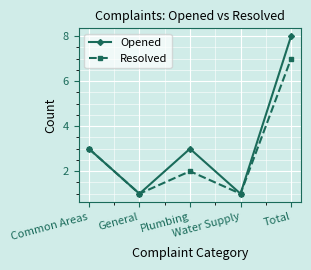

What is the sum of the Resolved values at Water Supply and Common Areas?

4